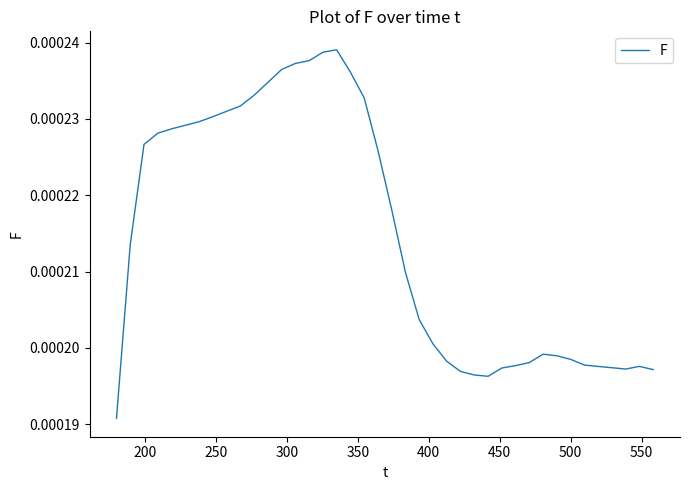

Does the chart have visible grid lines?

No